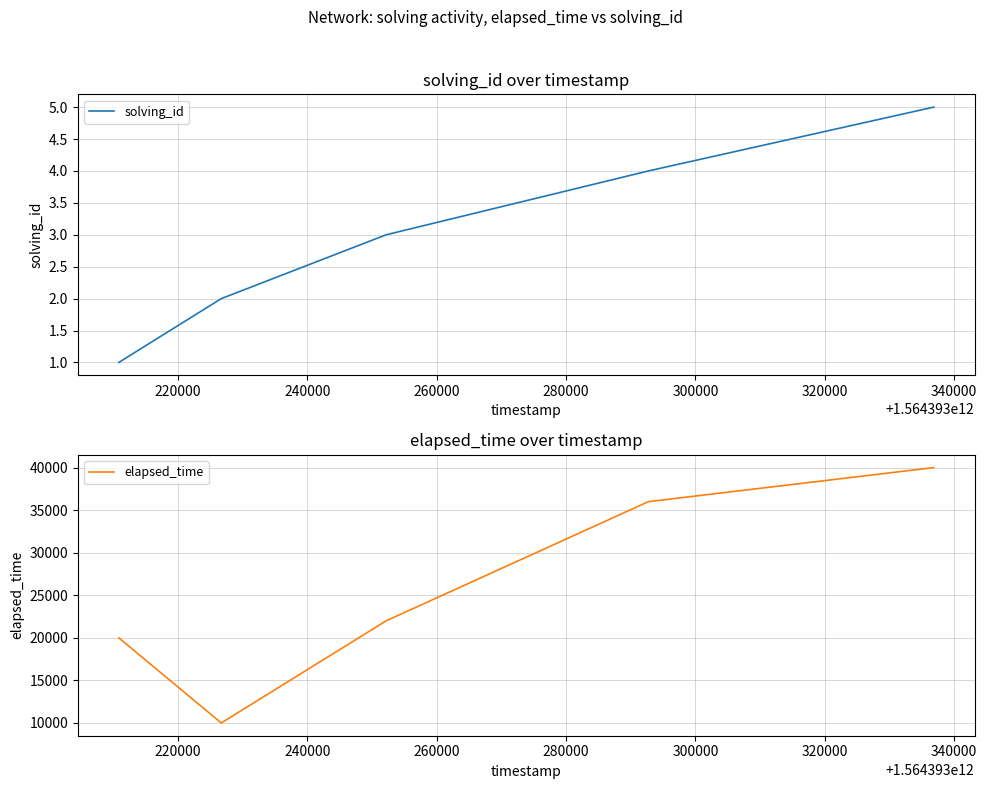

Is the value of solving_id at 240000 greater than the value of elapsed_time at 200000?

No